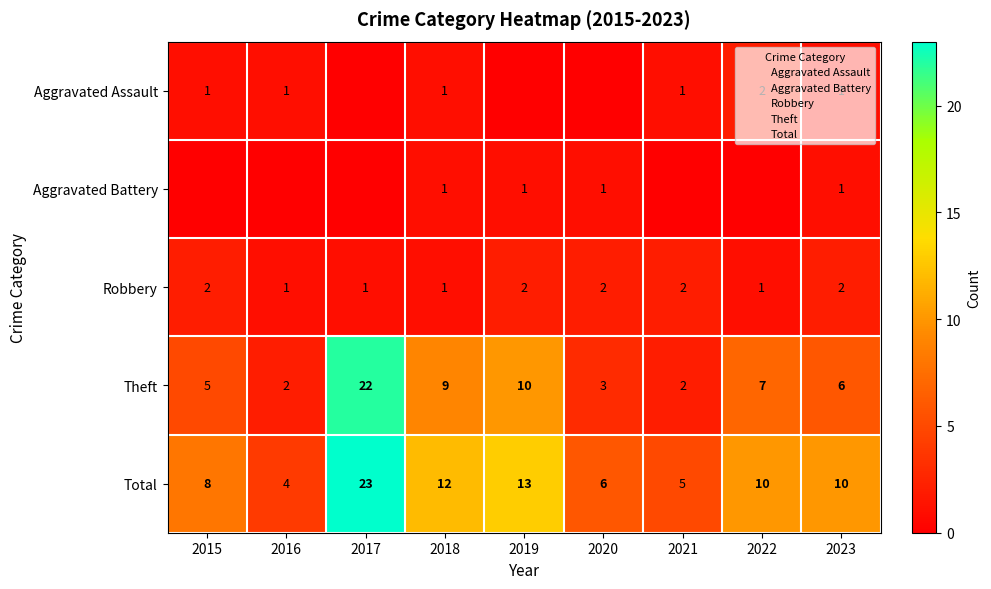

Is the value of Aggravated Assault at 2021 greater than the value of Aggravated Battery at 2022?

Yes